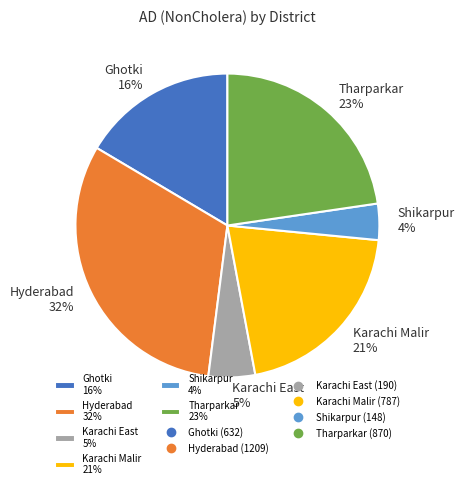

Count the number of slices in the pie.

6